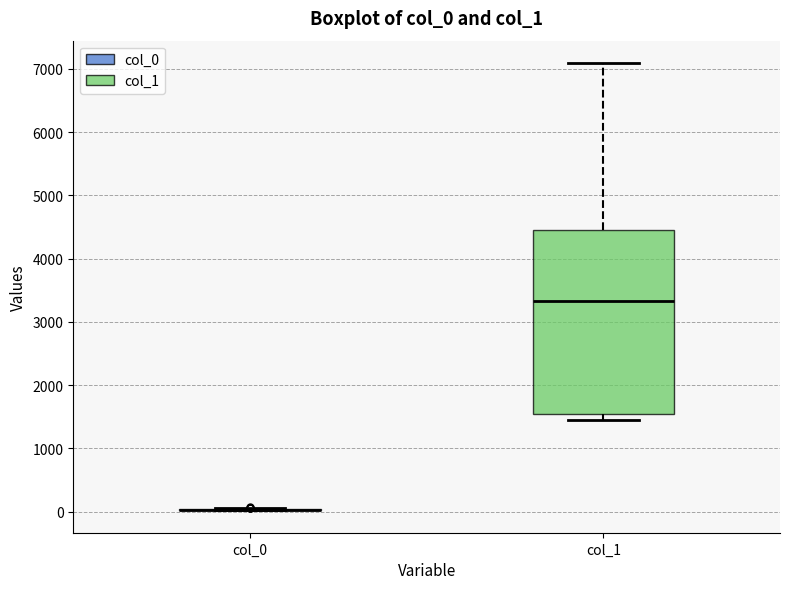

Where is the upper edge of the box for col_1 on the y-axis? The values are not printed on the chart, so give them approximately, as read against the axis.

4500